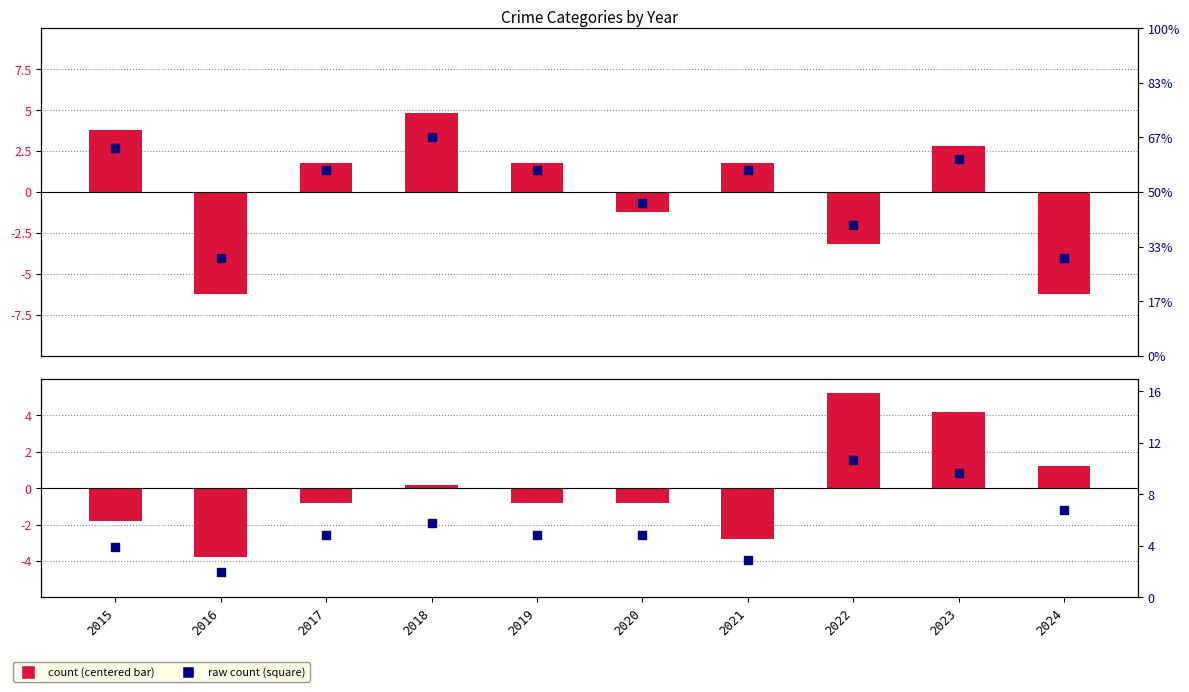

What is the total value across all series at 2015?

25.0